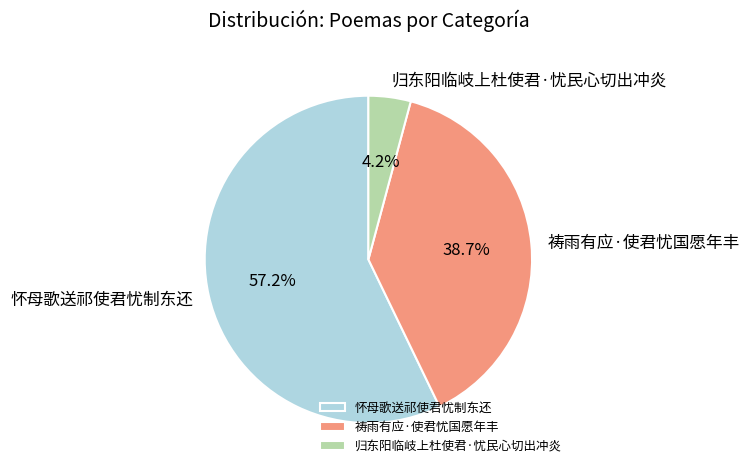

How many slices are in this pie chart?

3